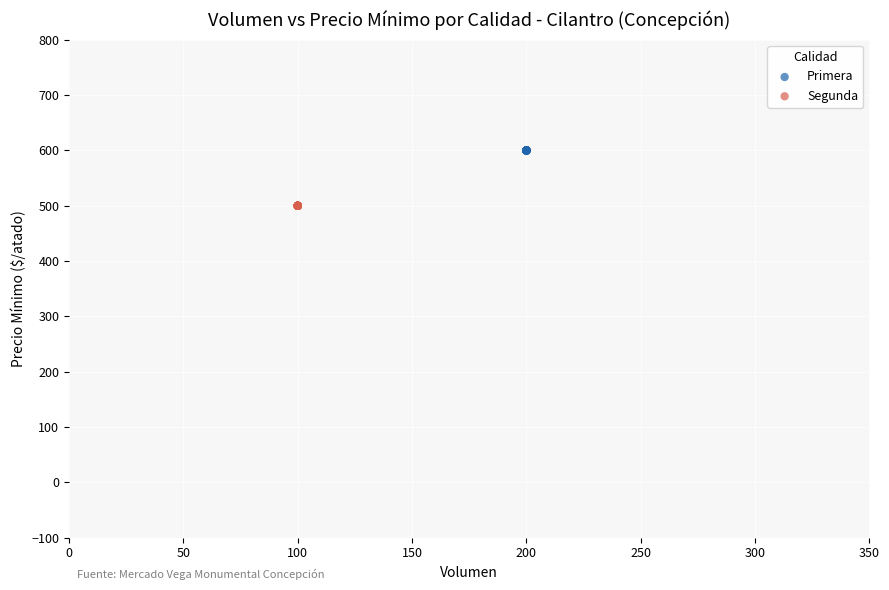

Which series reaches the maximum Y coordinate?

Primera